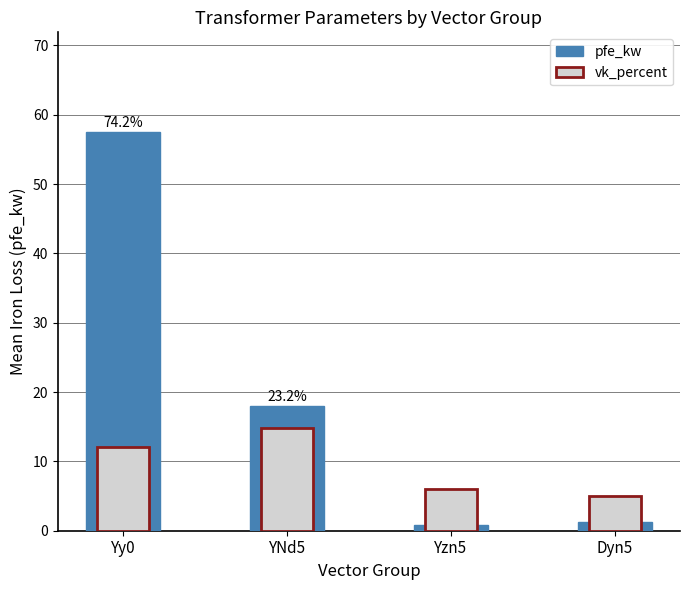

What is the value of the pfe_kw bar at the 3rd from the left?

0.8